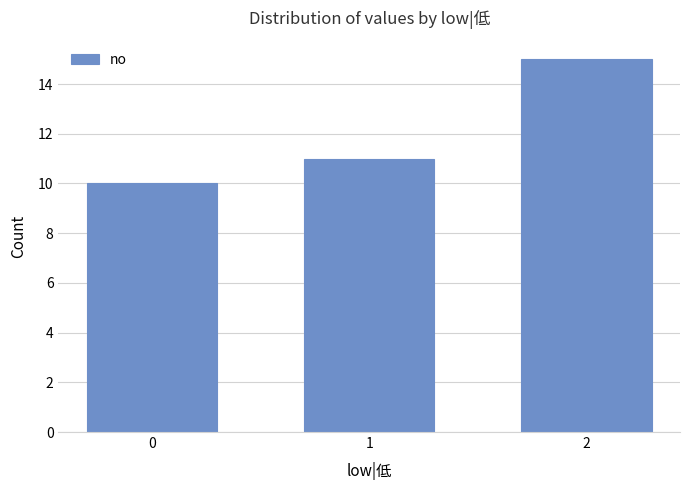

True or false: the data shows 2 at 0.

False